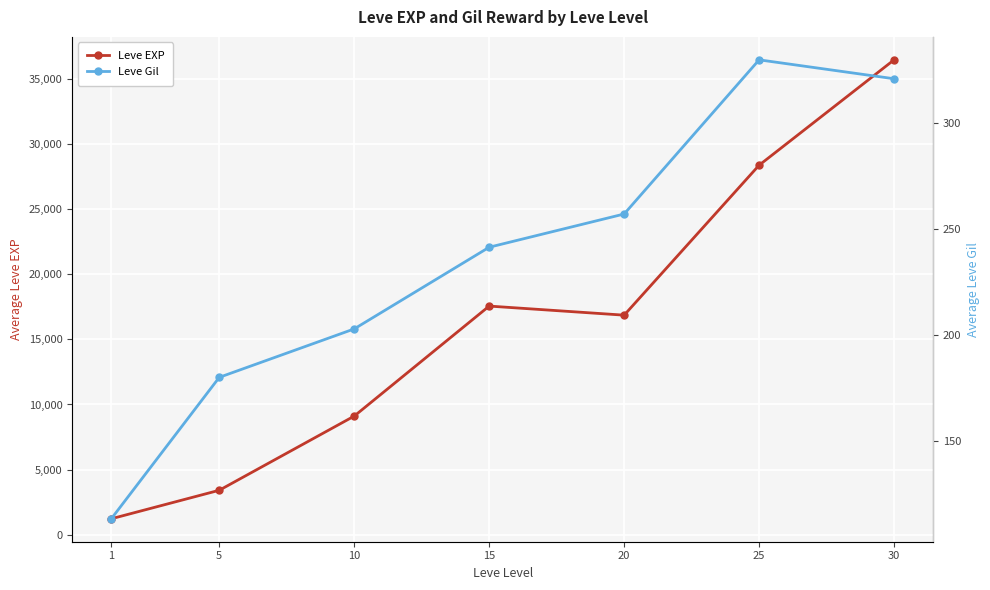

List the labels in order of Leve EXP value, largest first.

30, 25, 15, 20, 10, 5, 1